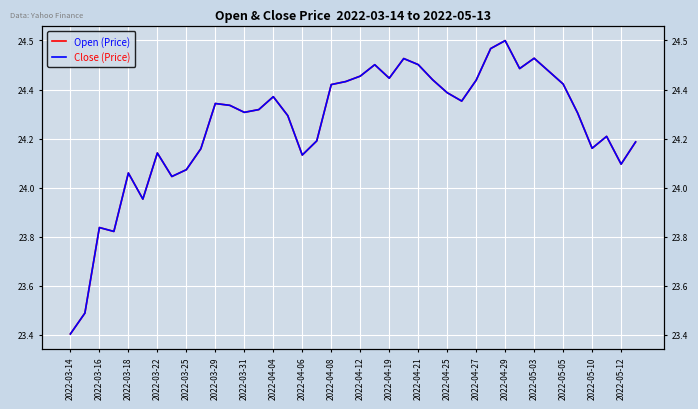

How many values in the Open (Price) series are below 24?

5